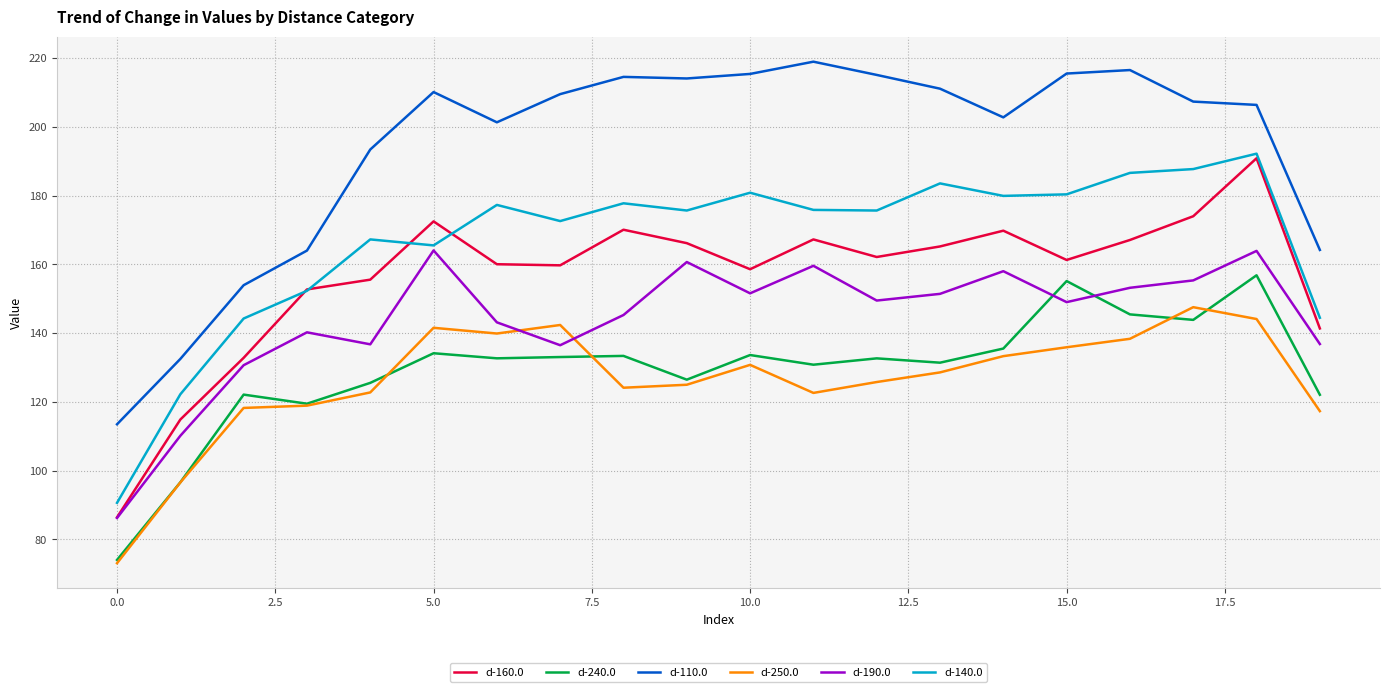

True or false: d-160.0 and d-250.0 cross at least once.

False